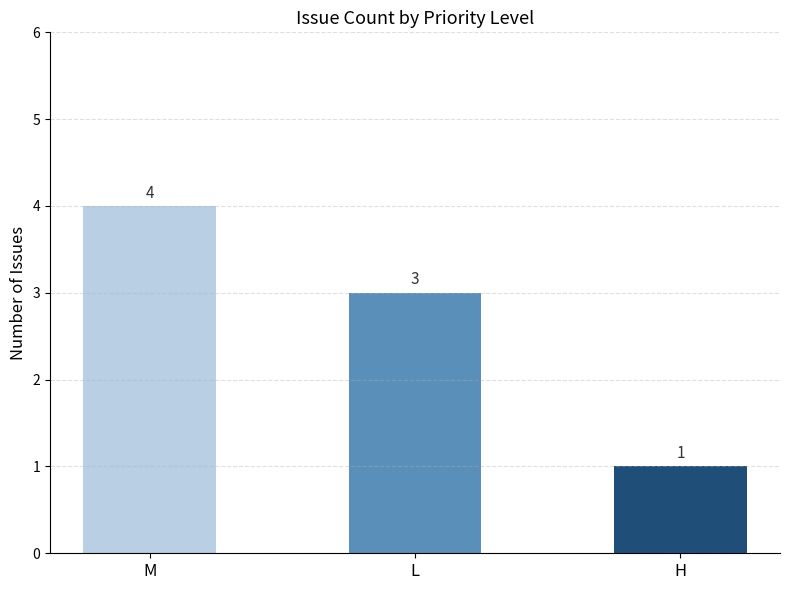

How many values are between 1 and 4?

3